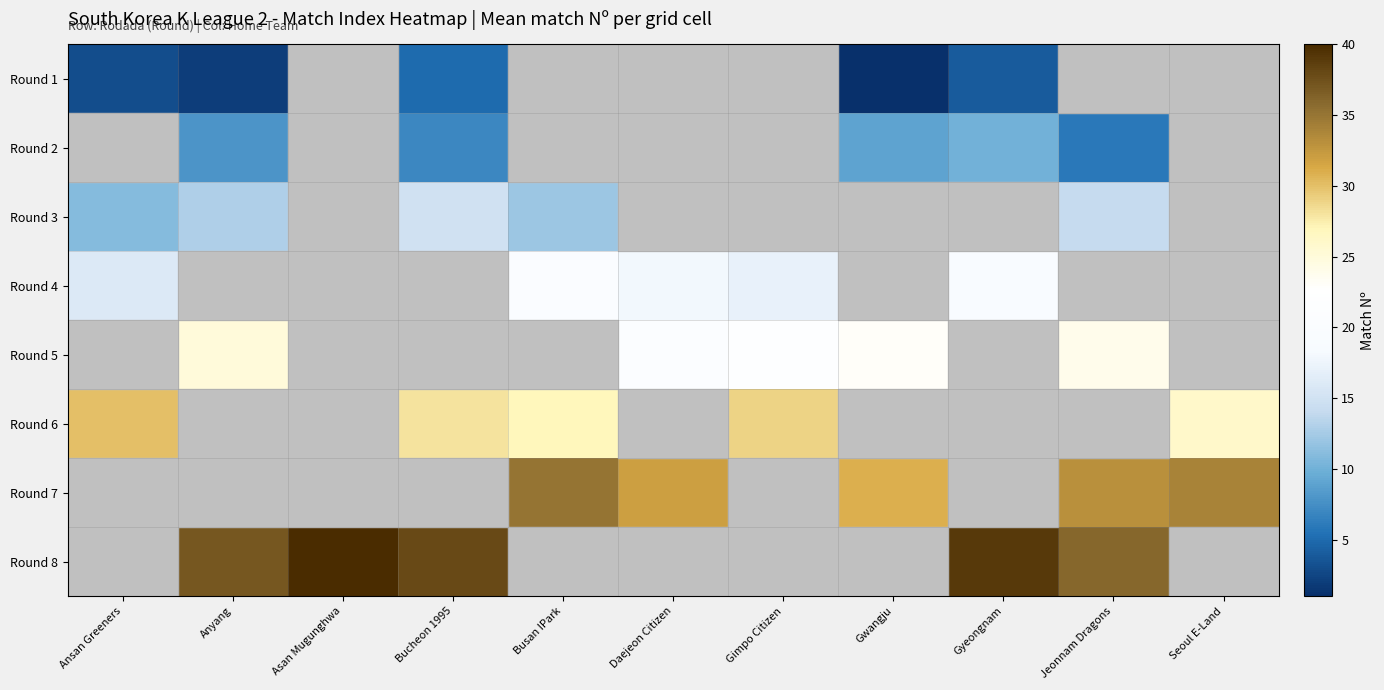

Which has a higher value, Gwangju or Asan Mugunghwa?

Asan Mugunghwa